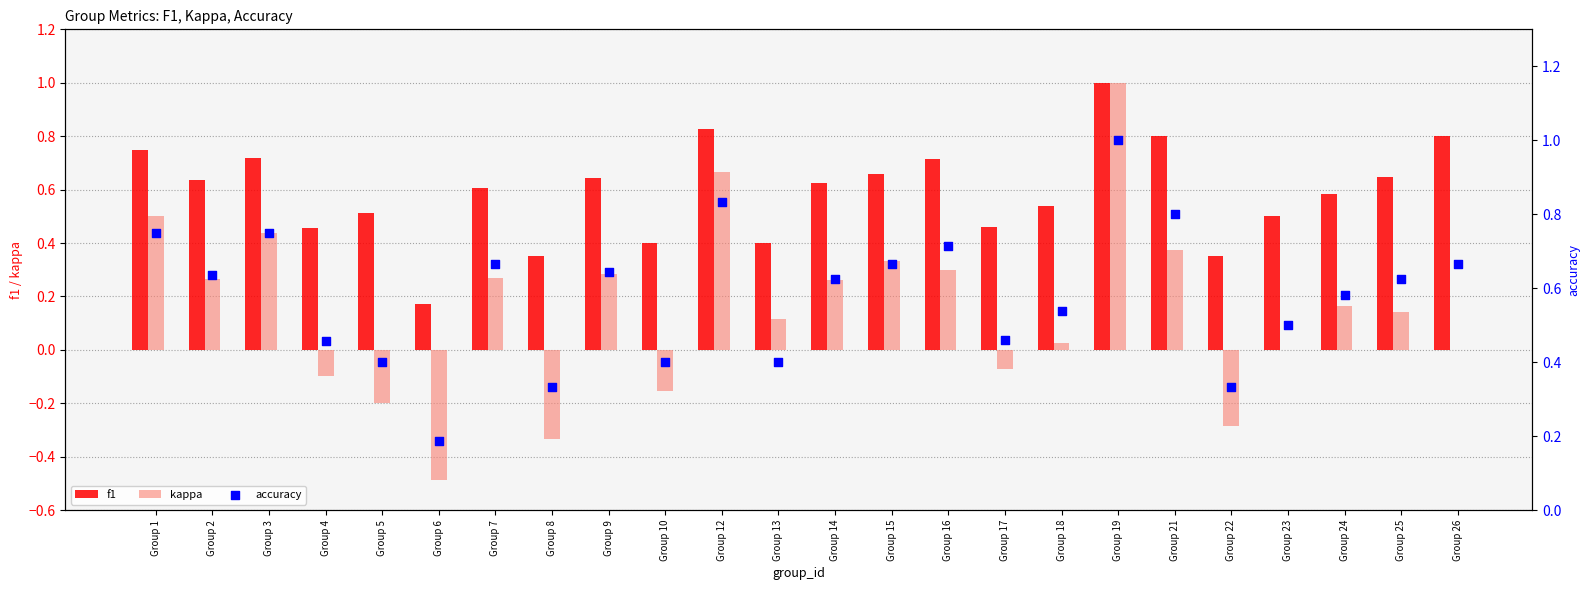

Which series reaches the minimum Y coordinate?

kappa